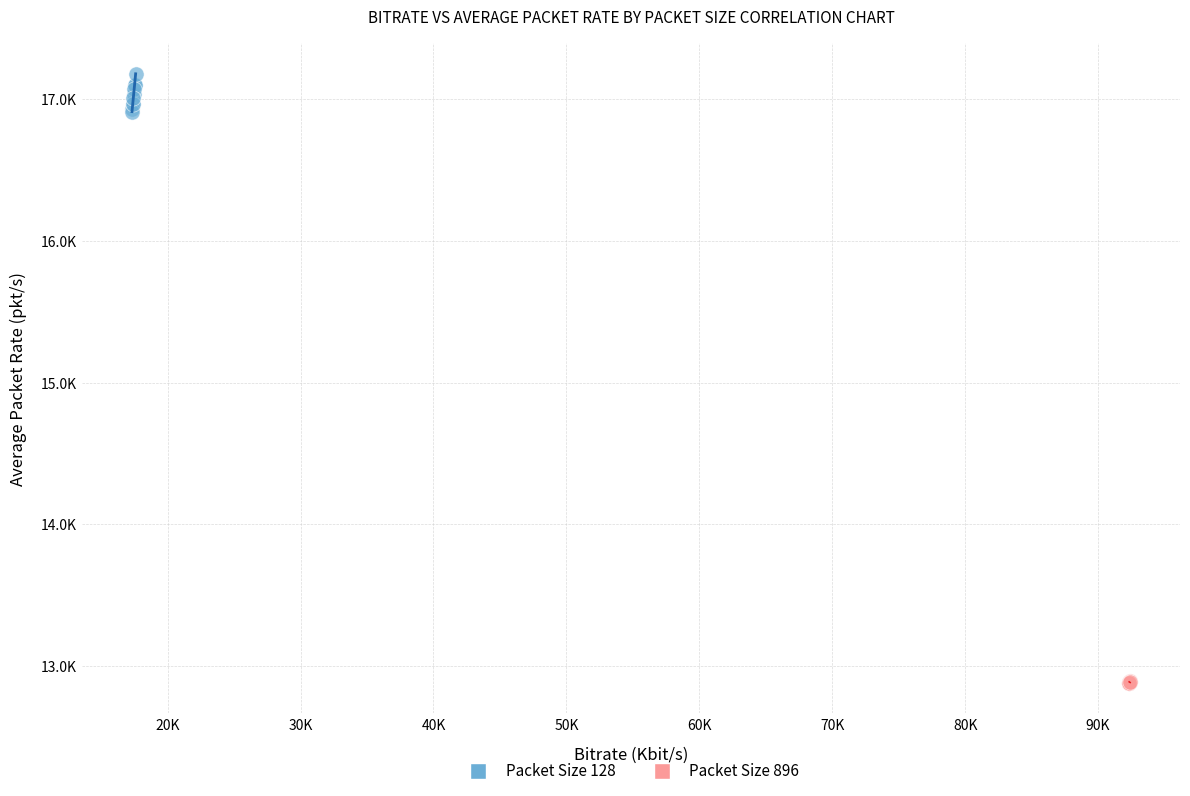

Which series has the largest Y range (max minus min)?

Packet Size 128